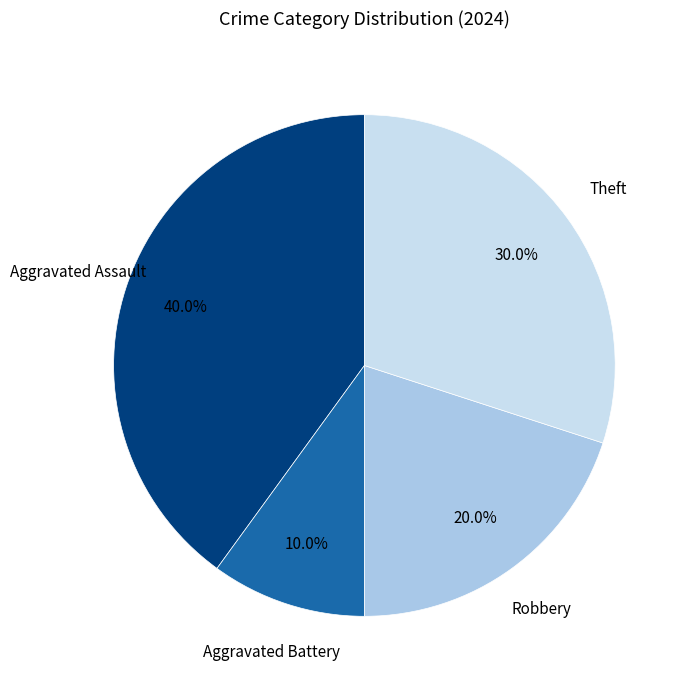

Count the number of slices in the pie.

4